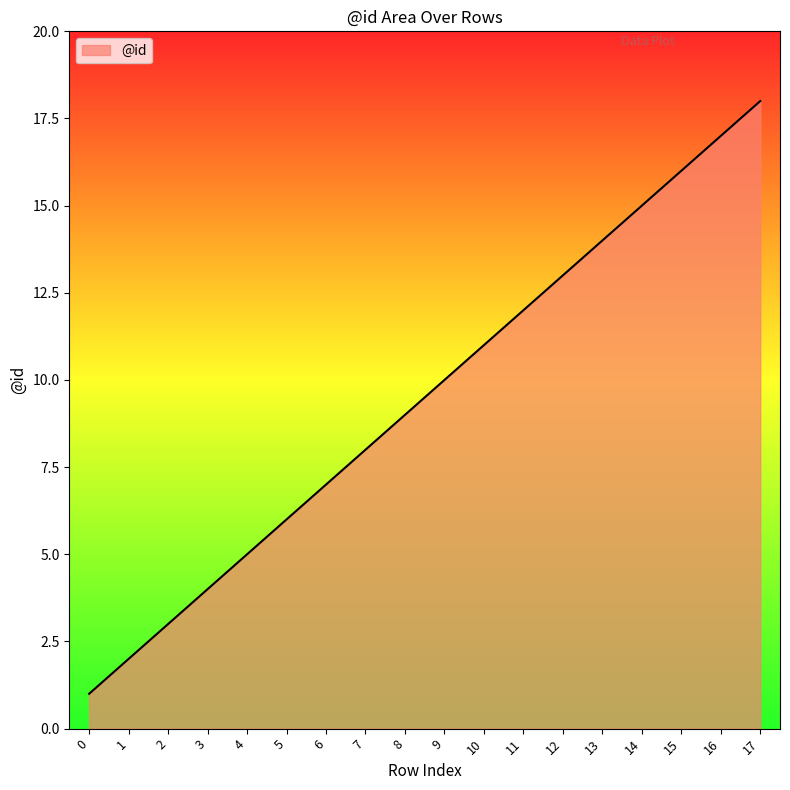

True or false: the data has more than 1 interior local peaks.

False